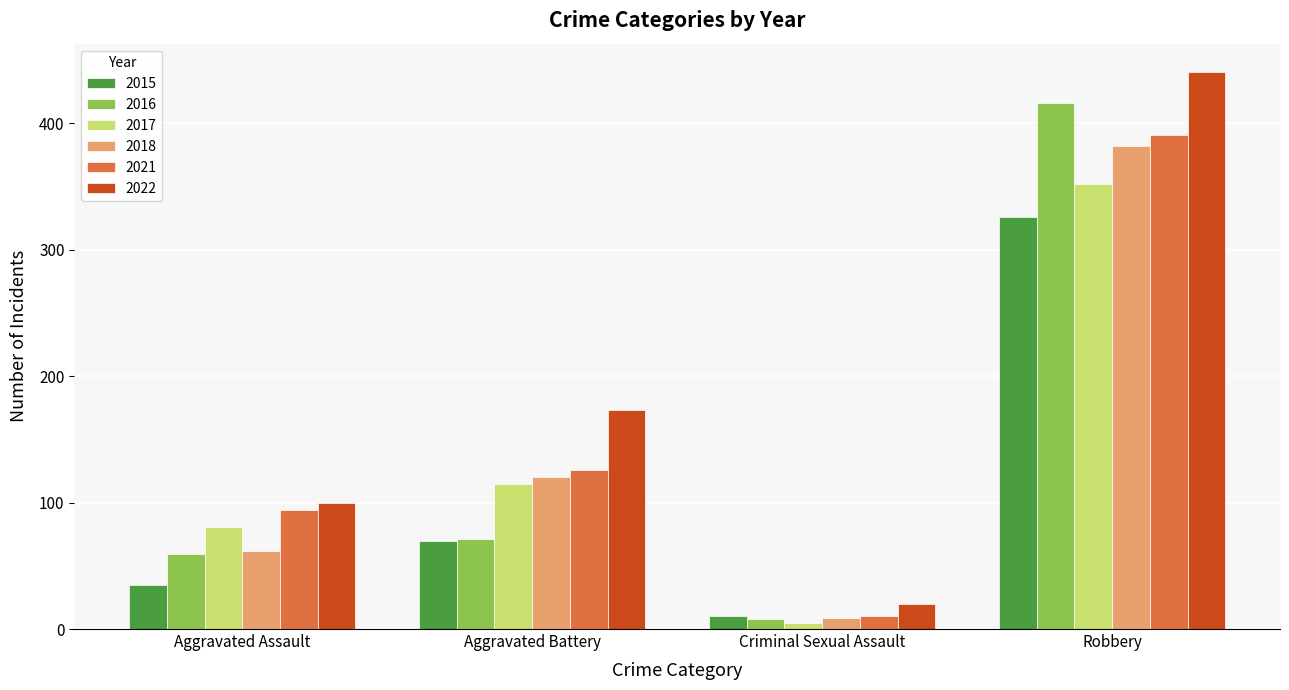

What is the minimum value shown in the chart?

5